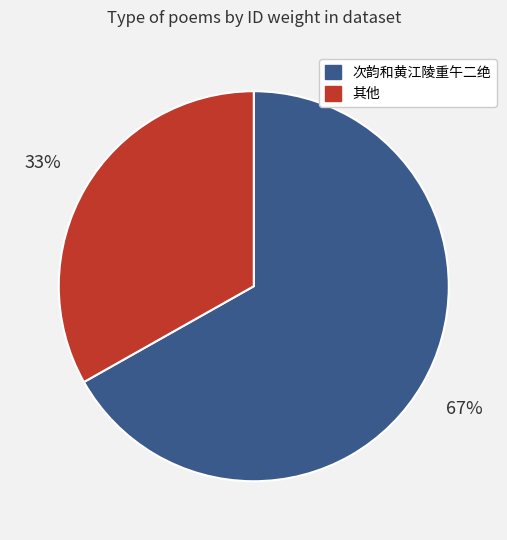

Does any single category account for the majority?

Yes